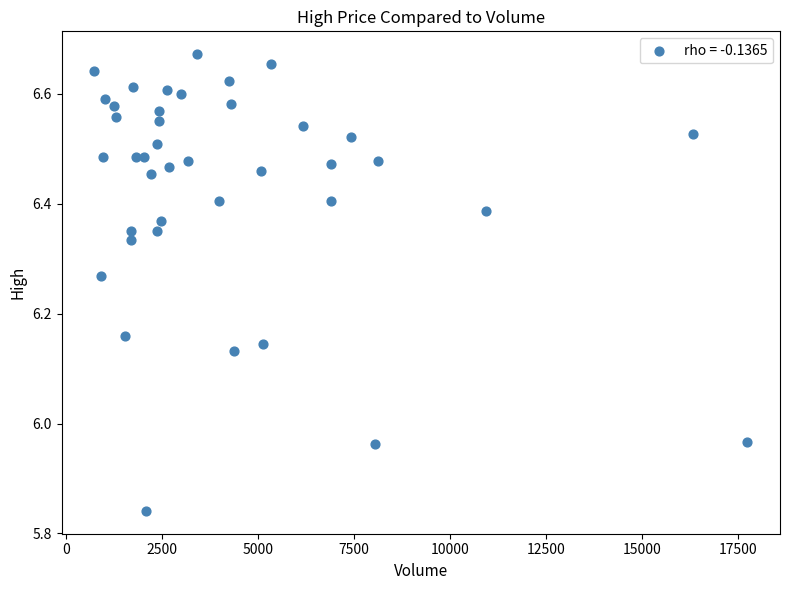

What is the range of X values (max minus min)?

17002.0